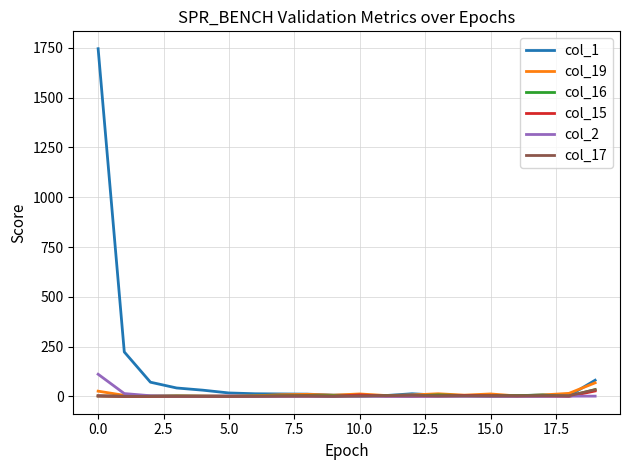

Which series has the largest range (max minus min)?

col_1